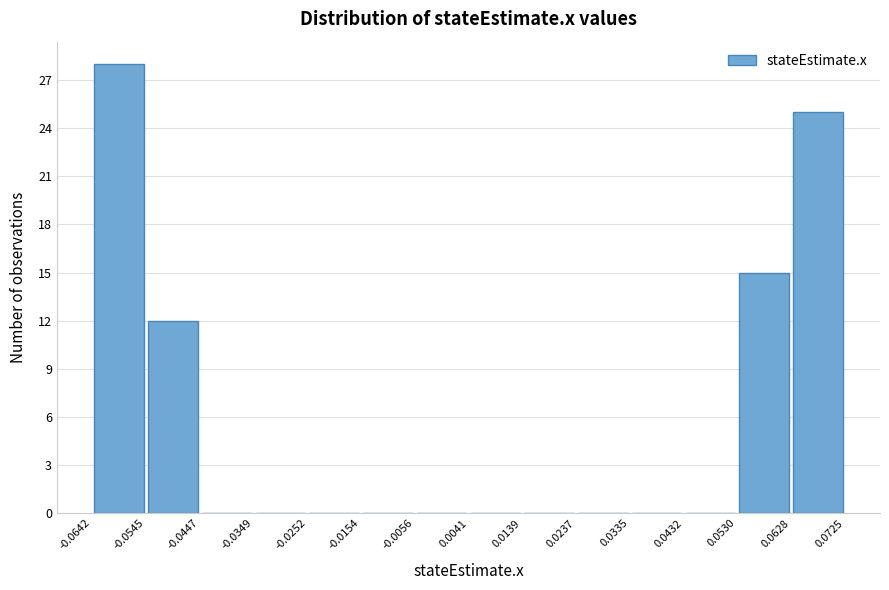

Reading left to right, transcribe this chart: for each bar, give the range it covers on the x-axis and its height. The values are not printed on the chart, so give them approximately, as read against the axis.

-0.0642 to -0.0545: 28
-0.0545 to -0.0447: 12
-0.0447 to -0.0349: 0
-0.0349 to -0.0252: 0
-0.0252 to -0.0154: 0
-0.0154 to -0.0056: 0
-0.0056 to 0.0041: 0
0.0041 to 0.0139: 0
0.0139 to 0.0237: 0
0.0237 to 0.0335: 0
0.0335 to 0.0432: 0
0.0432 to 0.0530: 0
0.0530 to 0.0628: 15
0.0628 to 0.0725: 25